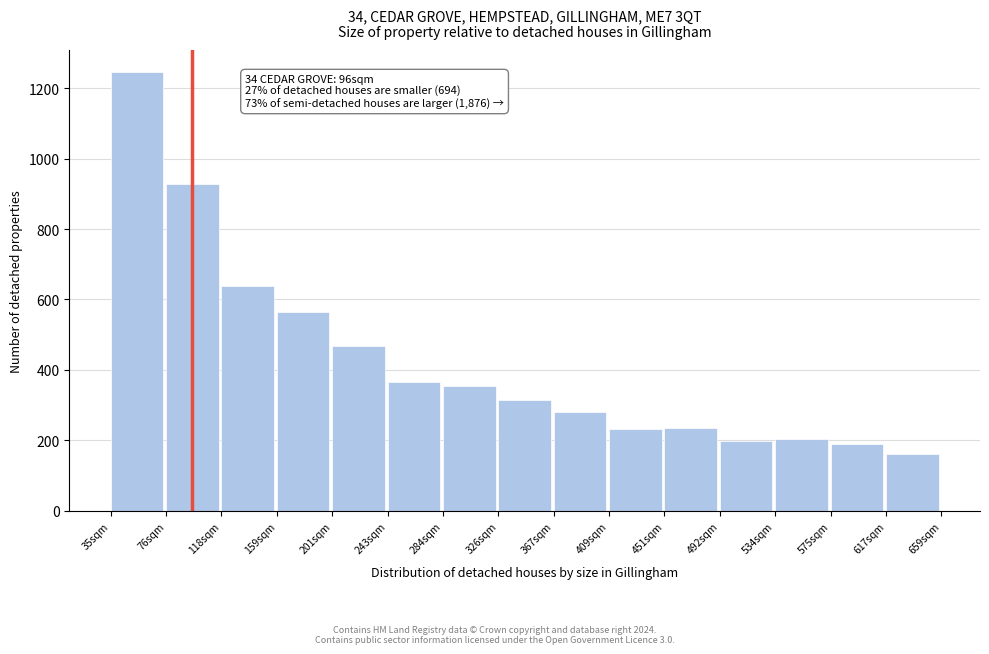

What is the label of the 4th bar from the left?

159sqm